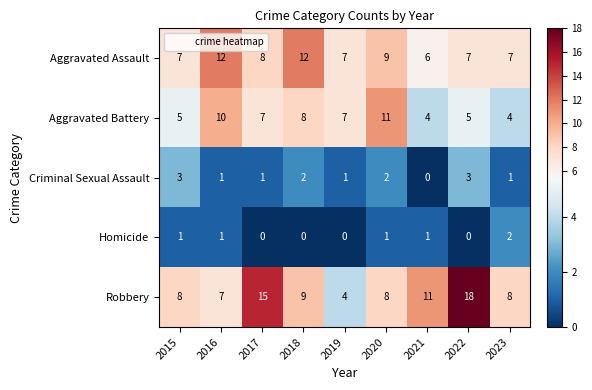

What is the highest value of the Criminal Sexual Assault series?

3